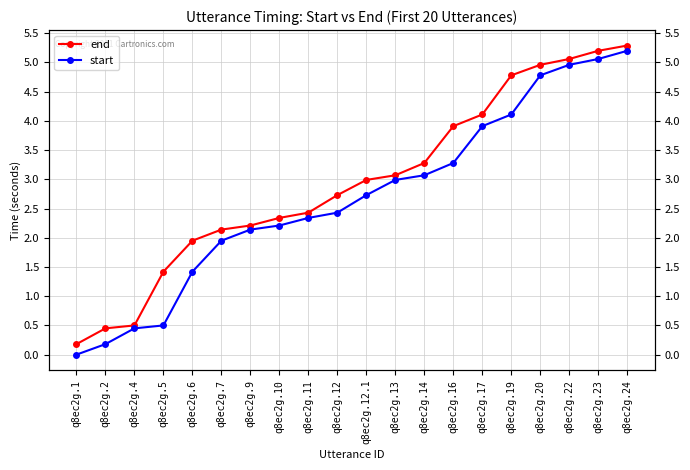

Rank the categories by end value from highest to lowest.

q8ec2g.24, q8ec2g.23, q8ec2g.22, q8ec2g.20, q8ec2g.19, q8ec2g.17, q8ec2g.16, q8ec2g.14, q8ec2g.13, q8ec2g.12.1, q8ec2g.12, q8ec2g.11, q8ec2g.10, q8ec2g.9, q8ec2g.7, q8ec2g.6, q8ec2g.5, q8ec2g.4, q8ec2g.2, q8ec2g.1